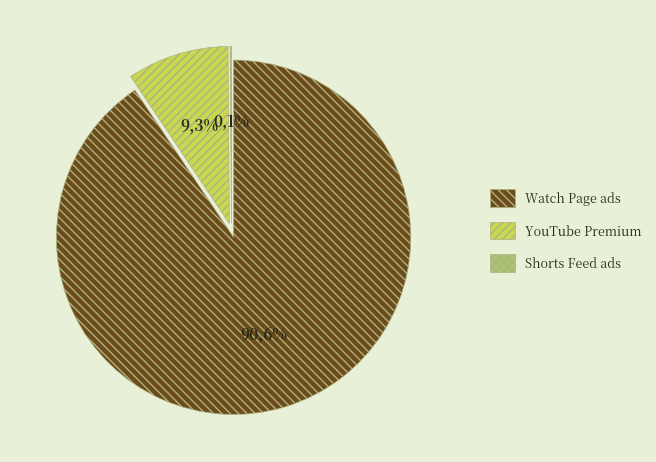

What is the smallest slice in the pie chart?

Shorts Feed ads